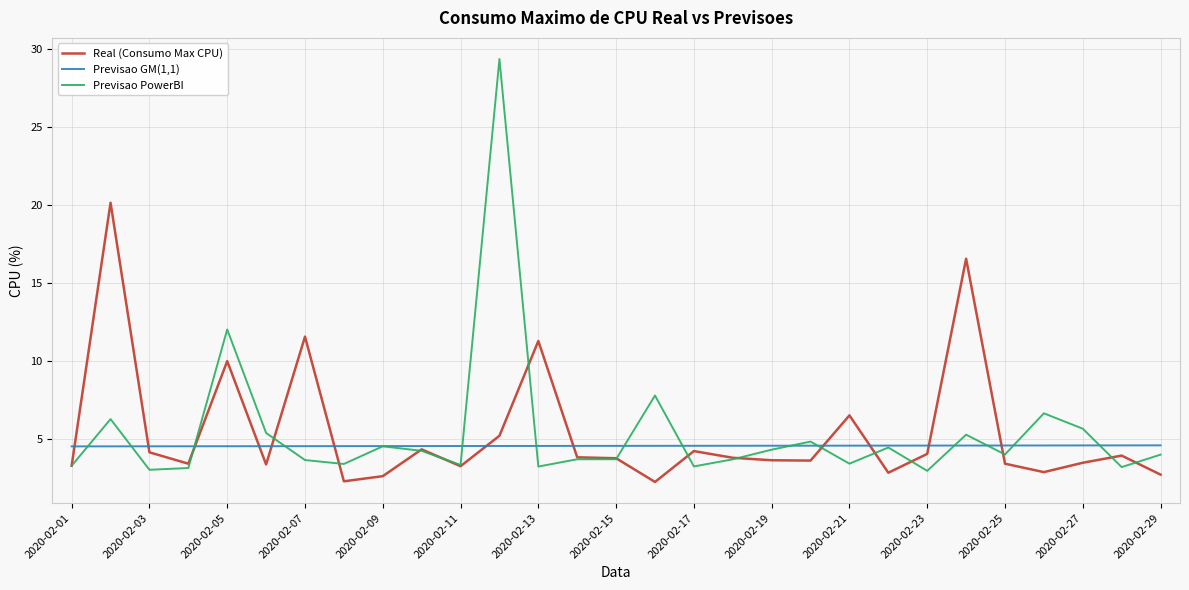

How many lines are shown in the chart?

3